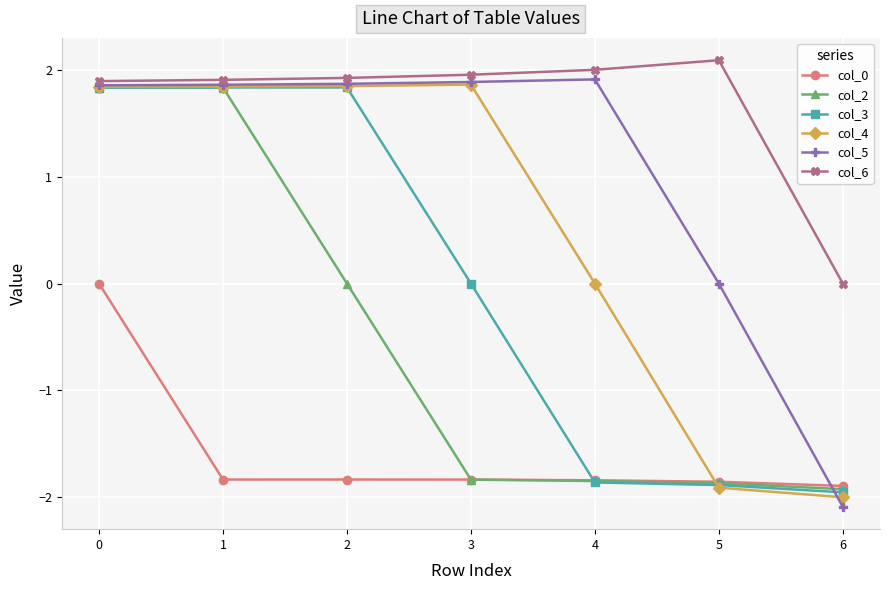

What is the difference between the second highest and second lowest values in the col_4 series?

3.8